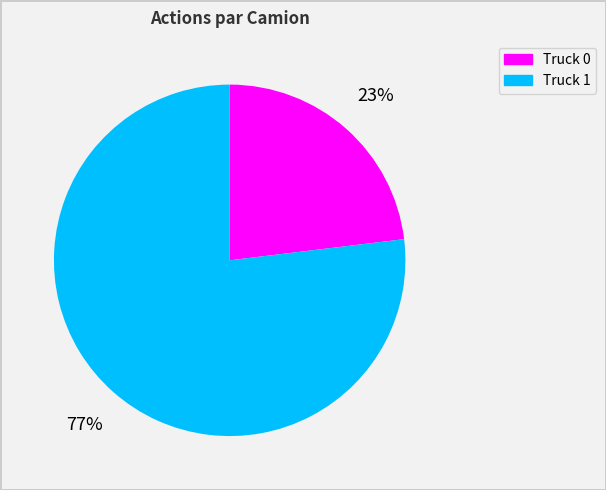

Do Truck 1 and Truck 0 together represent more than half of the pie?

Yes